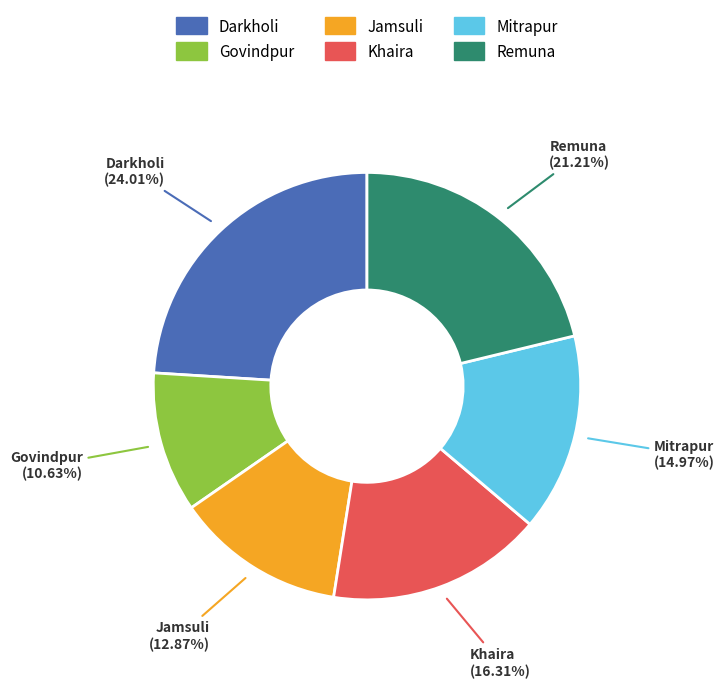

What is the ratio of the value at Remuna to the value at Darkholi?

0.9